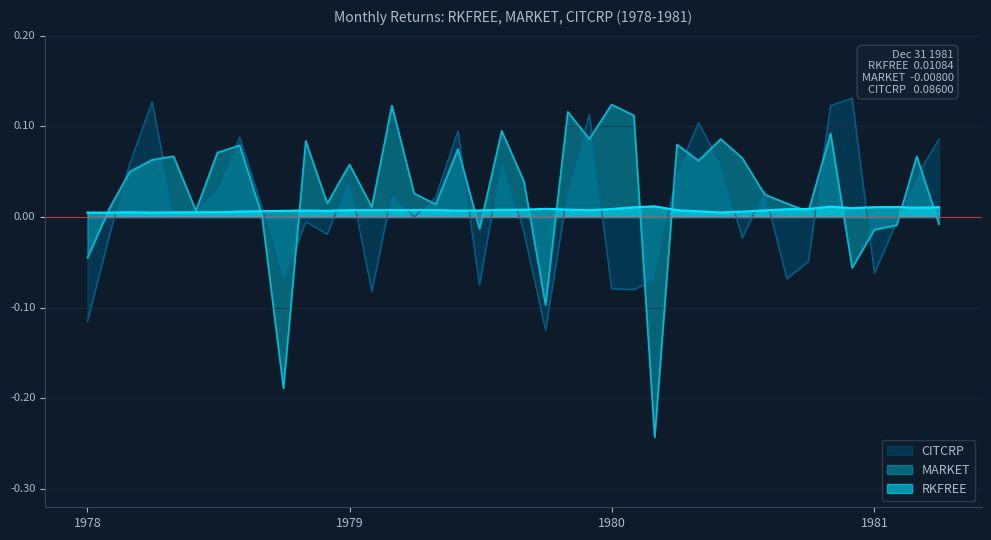

Does the chart have visible grid lines?

Yes